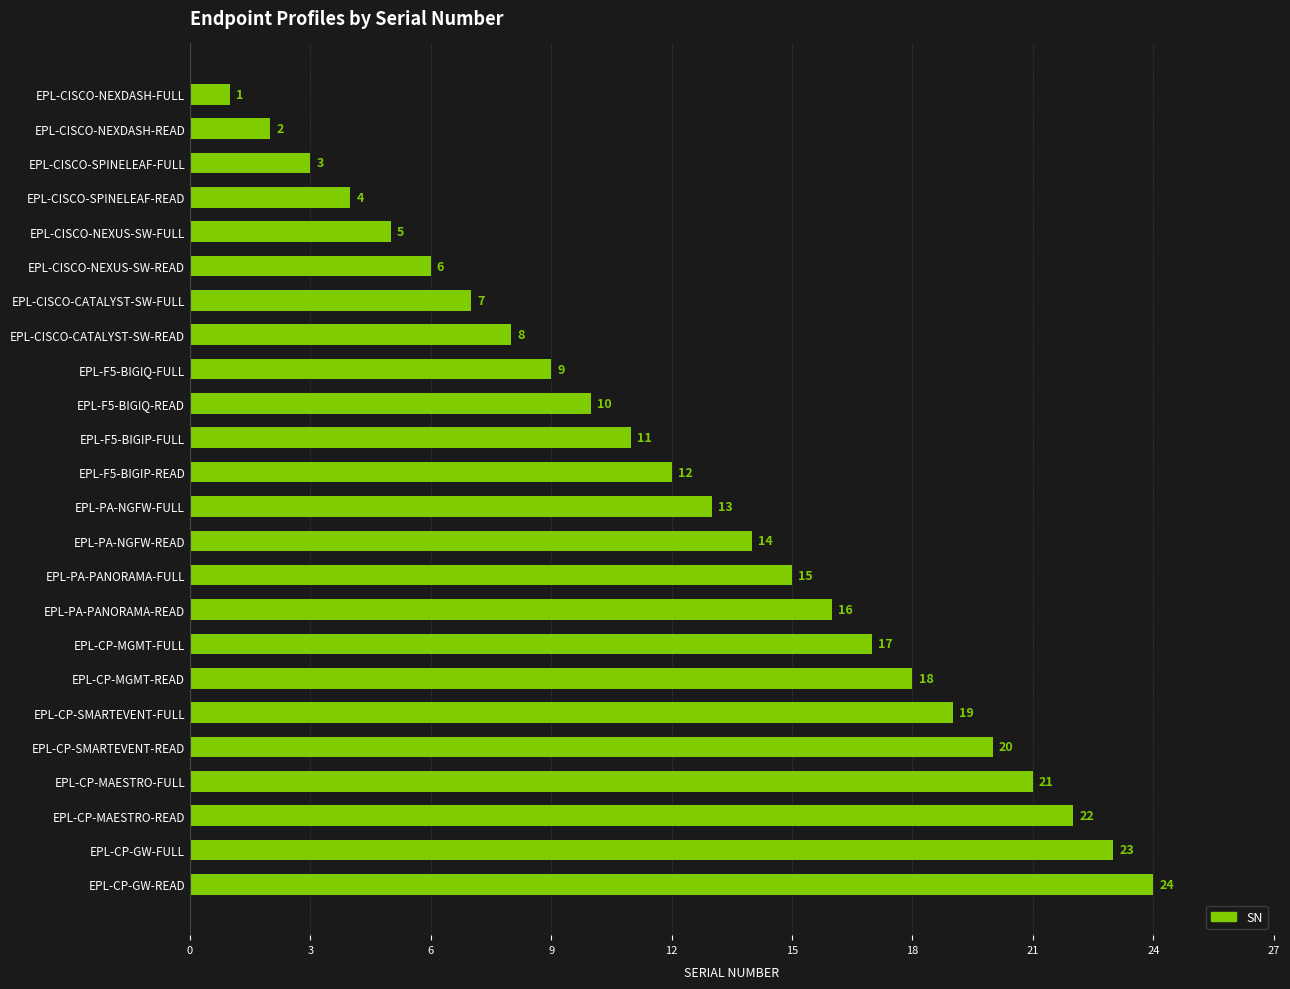

What is the value of the 20th bar from the top?

20